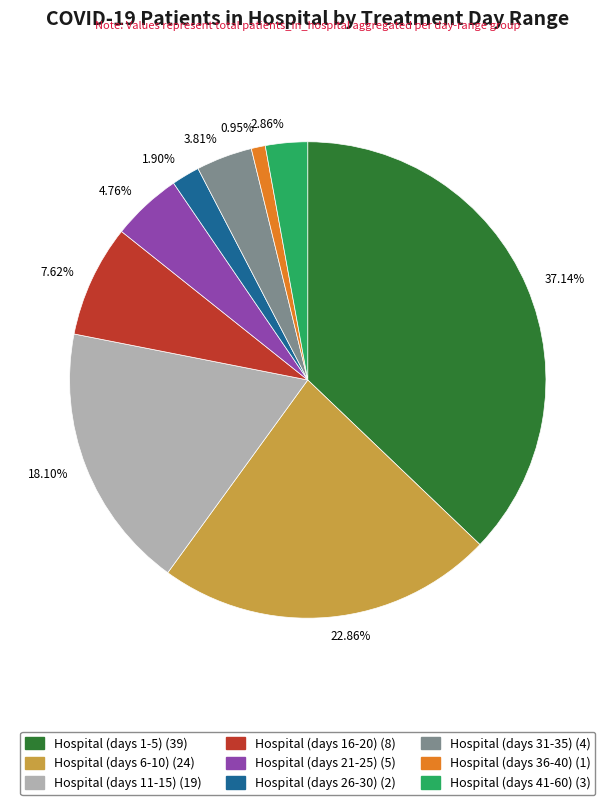

What is the ratio of the value at 7.62% to the value at 22.86%?

0.3